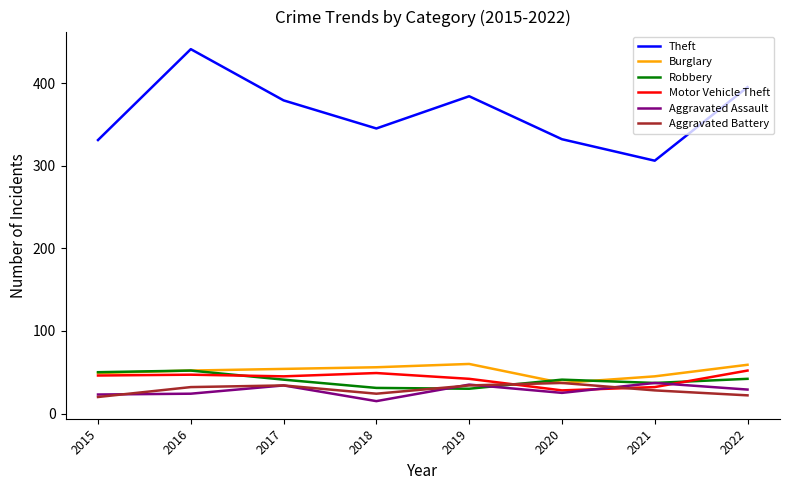

True or false: Aggravated Assault has more than 1 interior local peaks.

True